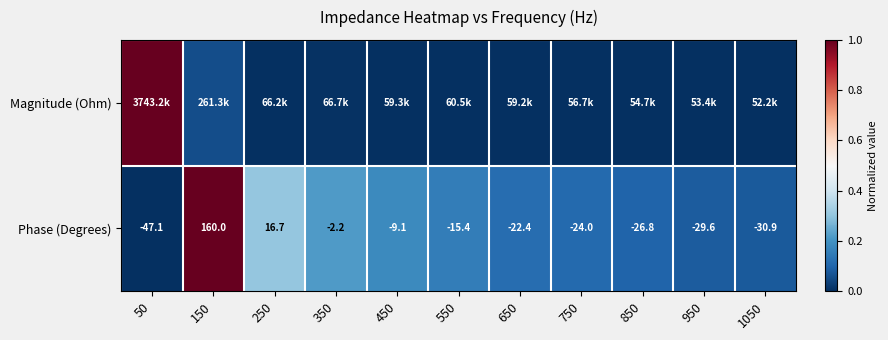

How many values in Phase (Degrees) are above zero?

2